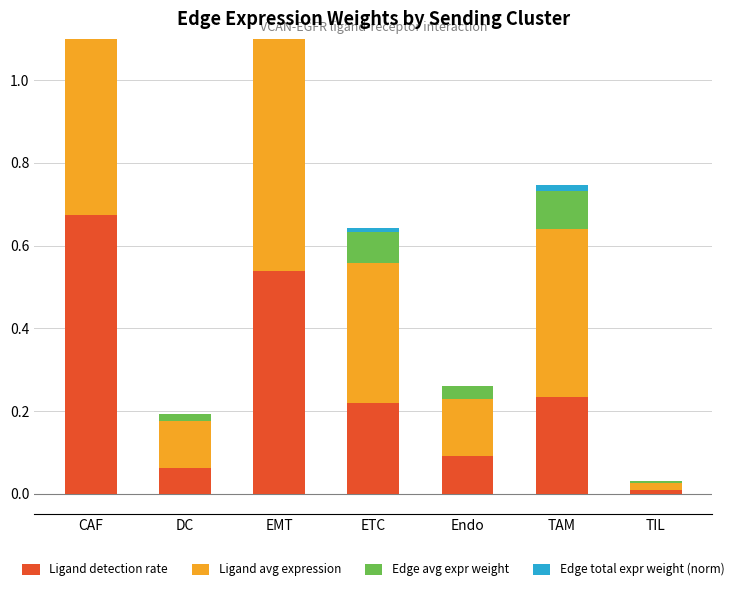

Is it true that Edge avg expr weight equals 0.1 at TAM?

True